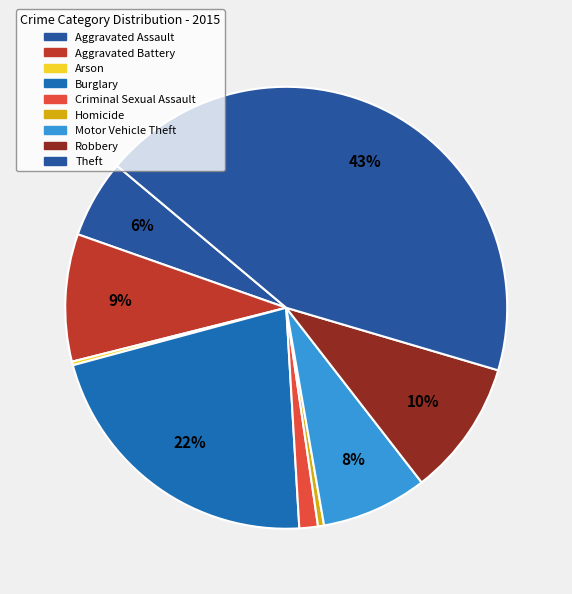

Which slice is the largest?

Theft